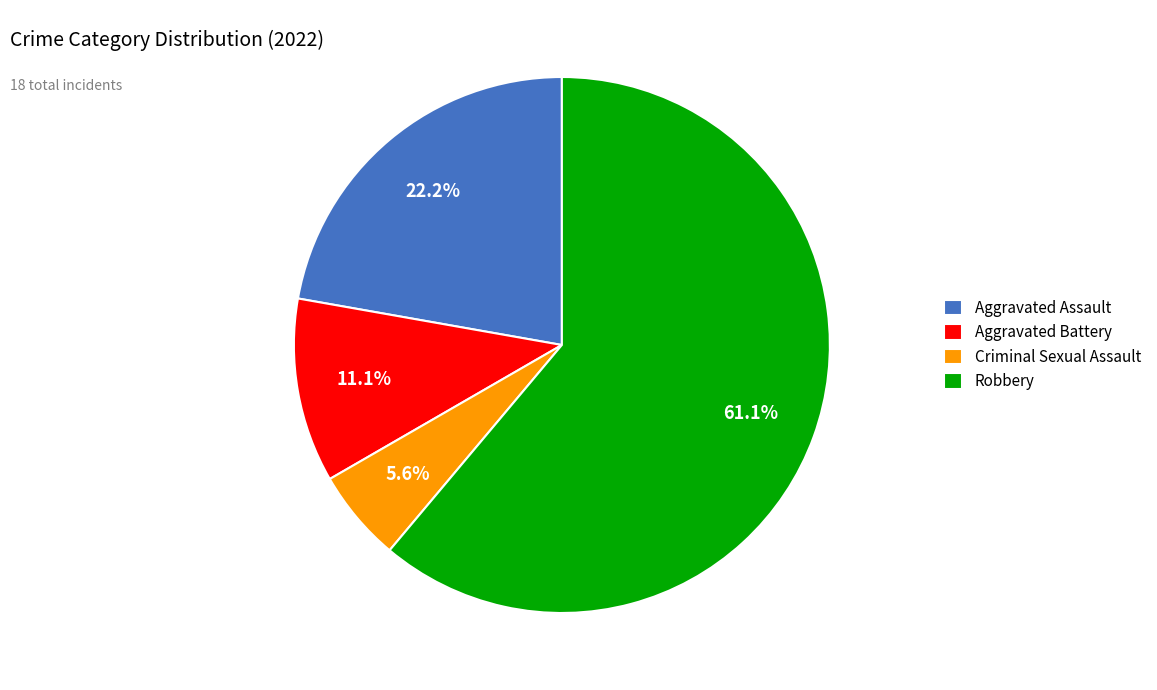

To the nearest percent, what percentage of the pie is Aggravated Battery?

11%